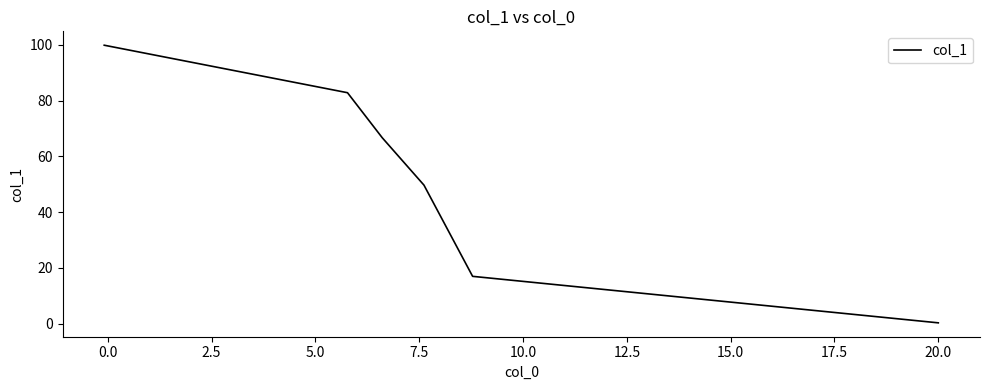

What is the greatest value displayed?

99.9